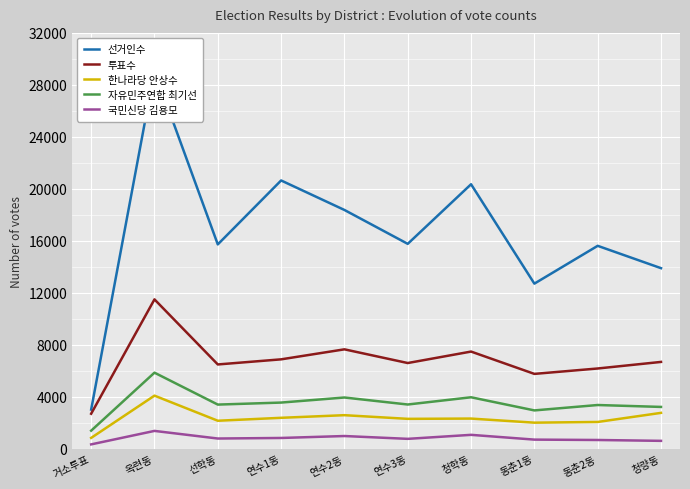

True or false: 한나라당 안상수 and 국민신당 김용모 intersect in this chart.

False